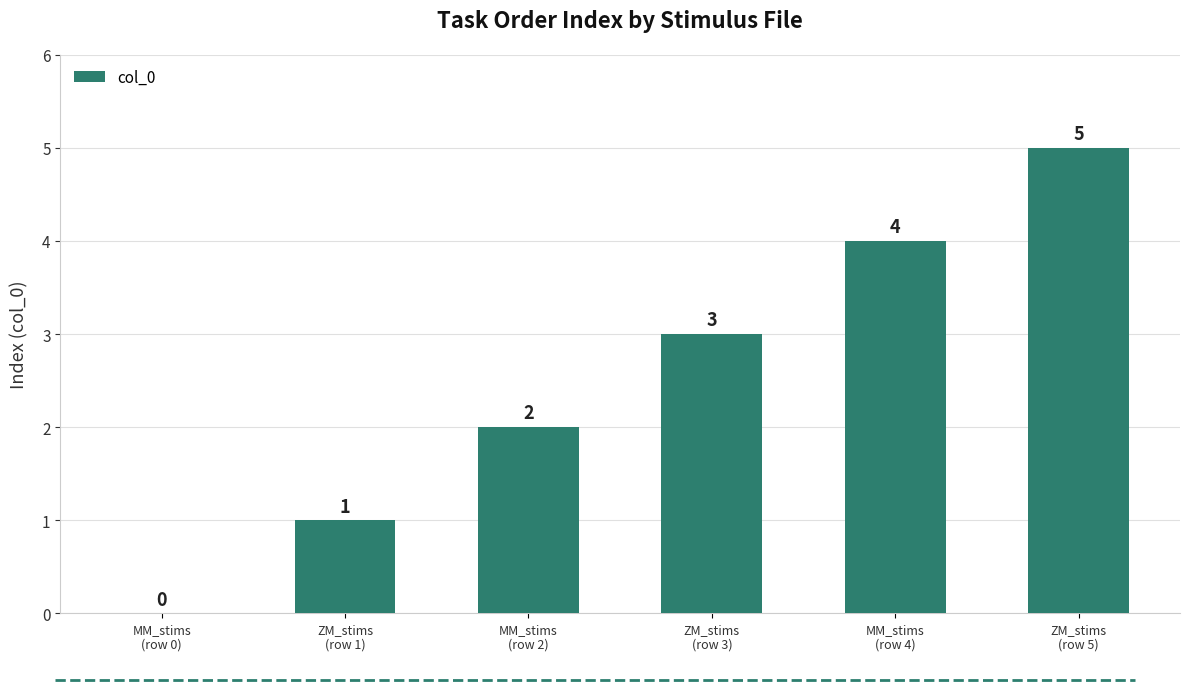

How many values are above zero?

5